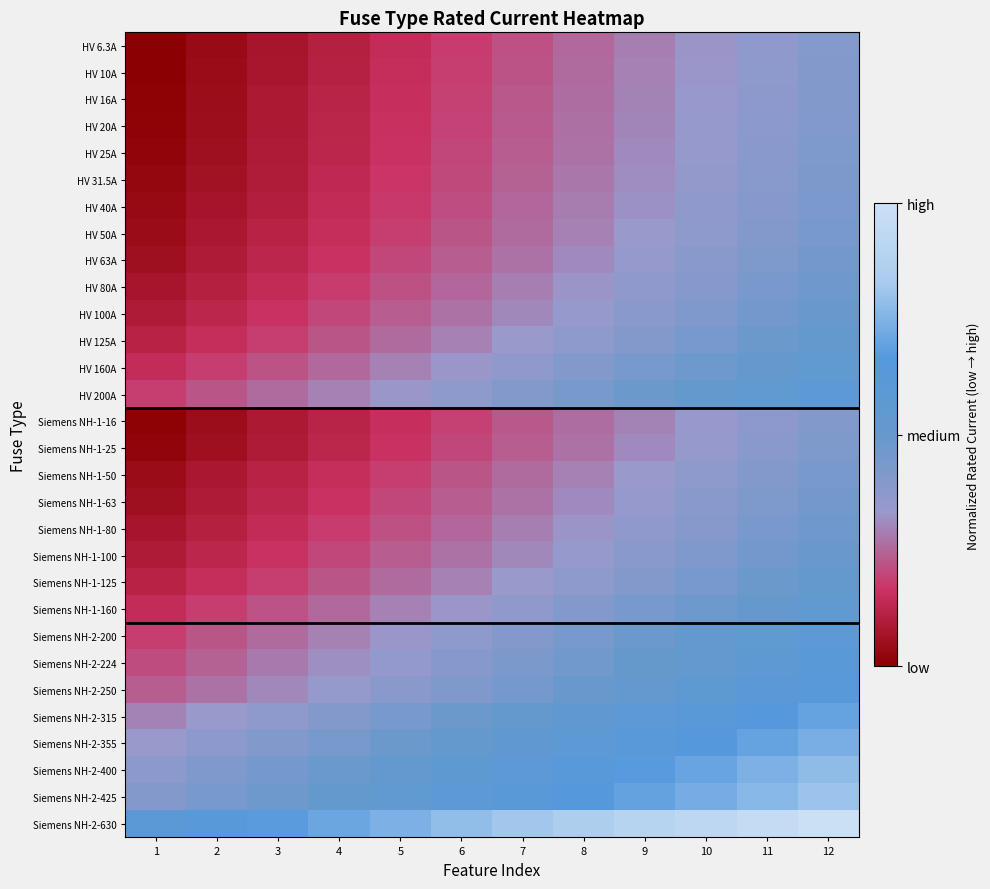

At 7, list the series in order from largest to smallest.

Siemens NH-2-630, Siemens NH-2-425, Siemens NH-2-400, Siemens NH-2-355, Siemens NH-2-315, Siemens NH-2-250, Siemens NH-2-224, HV 200A, Siemens NH-2-200, HV 160A, Siemens NH-1-160, HV 125A, Siemens NH-1-125, HV 100A, Siemens NH-1-100, HV 80A, Siemens NH-1-80, HV 63A, Siemens NH-1-63, HV 50A, Siemens NH-1-50, HV 40A, HV 31.5A, HV 25A, Siemens NH-1-25, HV 20A, HV 16A, Siemens NH-1-16, HV 10A, HV 6.3A